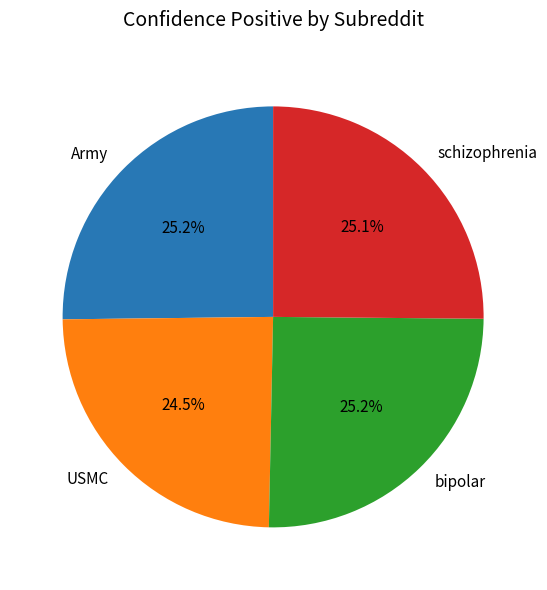

Which category has the smallest portion of the pie?

USMC